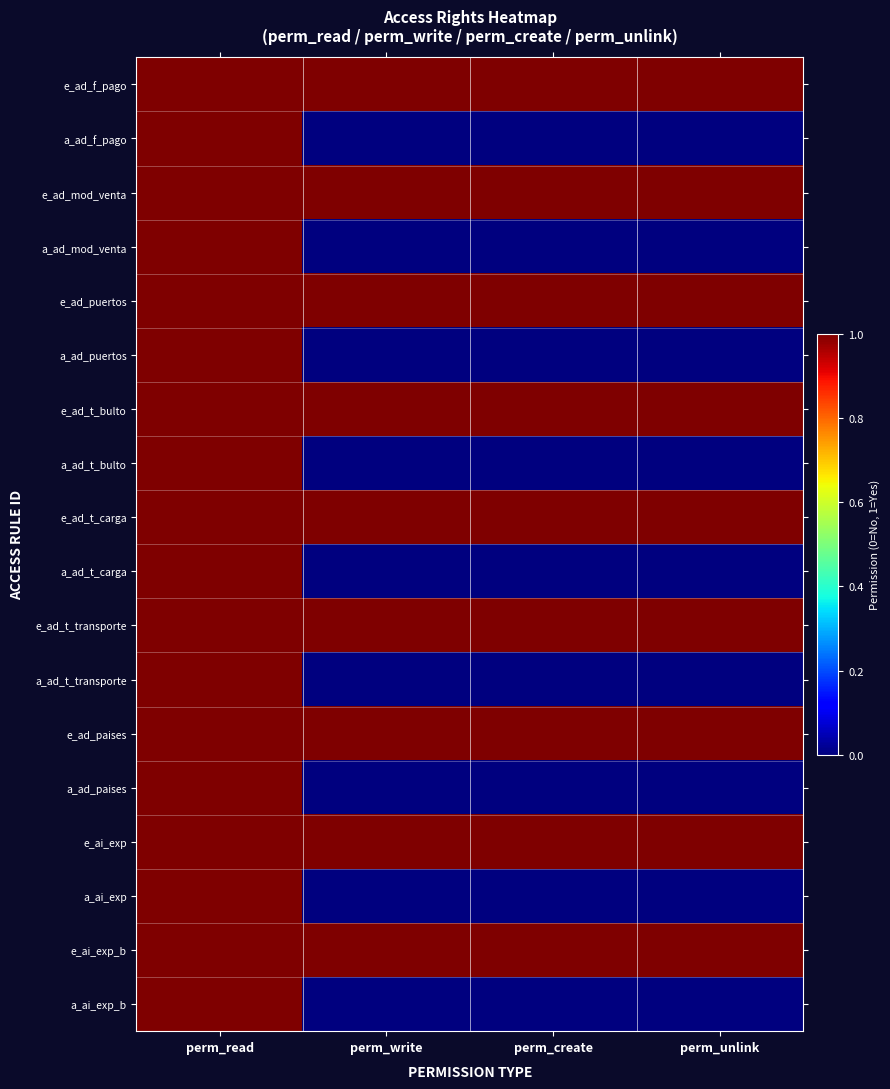

Reading left to right, transcribe all the data shown in this chart.

e_ad_f_pago: perm_read=1	perm_write=1	perm_create=1	perm_unlink=1
a_ad_f_pago: perm_read=1	perm_write=0	perm_create=0	perm_unlink=0
e_ad_mod_venta: perm_read=1	perm_write=1	perm_create=1	perm_unlink=1
a_ad_mod_venta: perm_read=1	perm_write=0	perm_create=0	perm_unlink=0
e_ad_puertos: perm_read=1	perm_write=1	perm_create=1	perm_unlink=1
a_ad_puertos: perm_read=1	perm_write=0	perm_create=0	perm_unlink=0
e_ad_t_bulto: perm_read=1	perm_write=1	perm_create=1	perm_unlink=1
a_ad_t_bulto: perm_read=1	perm_write=0	perm_create=0	perm_unlink=0
e_ad_t_carga: perm_read=1	perm_write=1	perm_create=1	perm_unlink=1
a_ad_t_carga: perm_read=1	perm_write=0	perm_create=0	perm_unlink=0
e_ad_t_transporte: perm_read=1	perm_write=1	perm_create=1	perm_unlink=1
a_ad_t_transporte: perm_read=1	perm_write=0	perm_create=0	perm_unlink=0
e_ad_paises: perm_read=1	perm_write=1	perm_create=1	perm_unlink=1
a_ad_paises: perm_read=1	perm_write=0	perm_create=0	perm_unlink=0
e_ai_exp: perm_read=1	perm_write=1	perm_create=1	perm_unlink=1
a_ai_exp: perm_read=1	perm_write=0	perm_create=0	perm_unlink=0
e_ai_exp_b: perm_read=1	perm_write=1	perm_create=1	perm_unlink=1
a_ai_exp_b: perm_read=1	perm_write=0	perm_create=0	perm_unlink=0